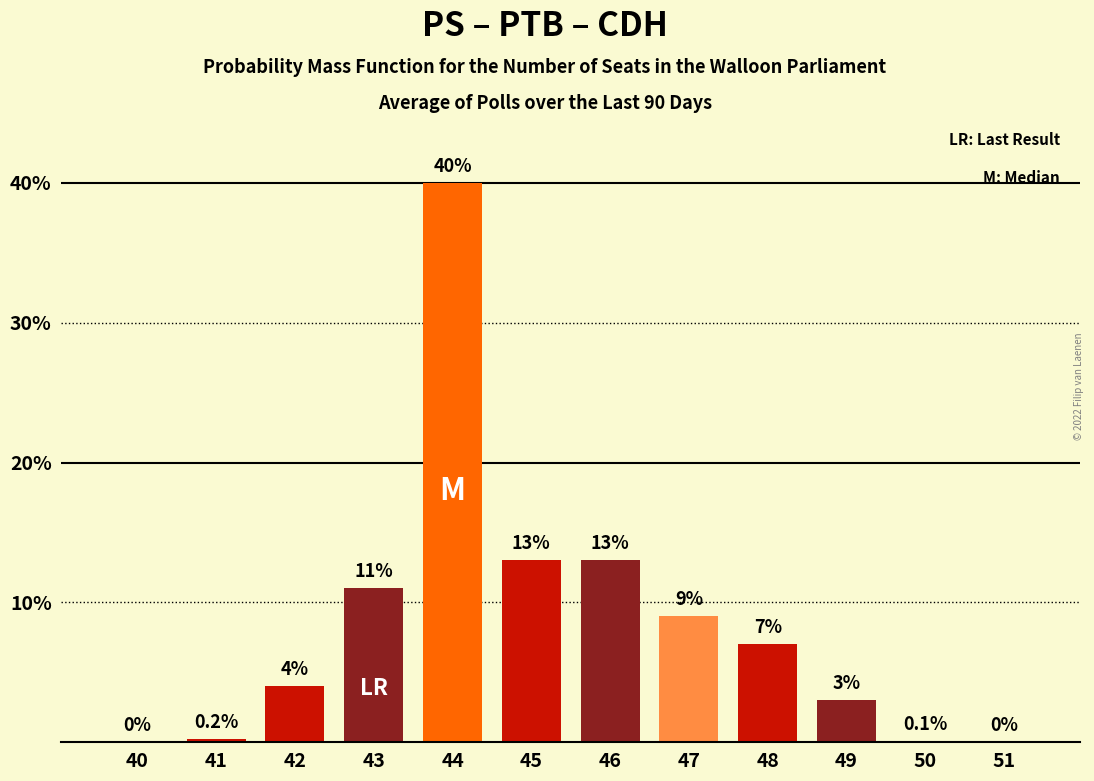

Reading right to left, what are all the values shown in this chart?

51=0.0	50=0.1	49=3.0	48=7.0	47=9.0	46=13.0	45=13.0	44=40.0	43=11.0	42=4.0	41=0.2	40=0.0